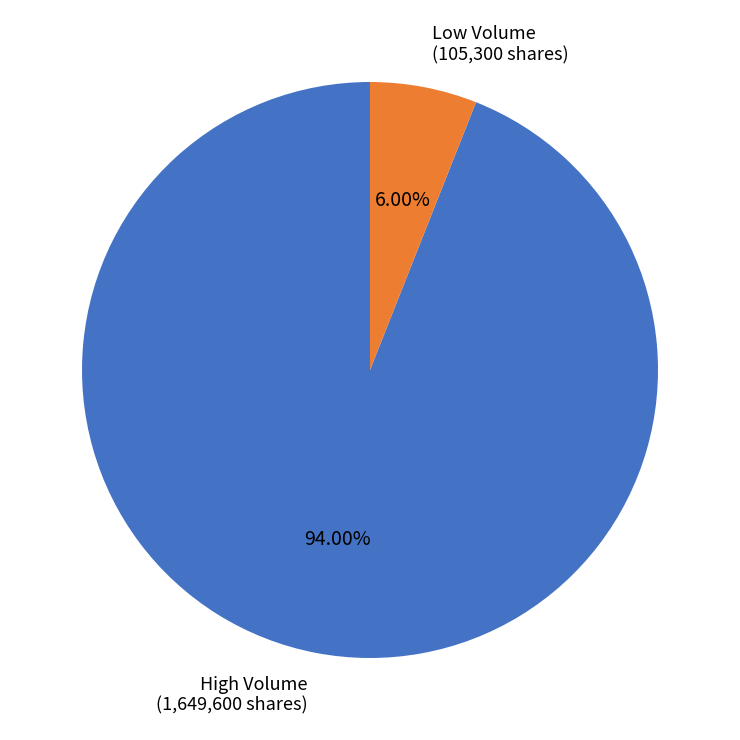

How many segments does this pie chart have?

2